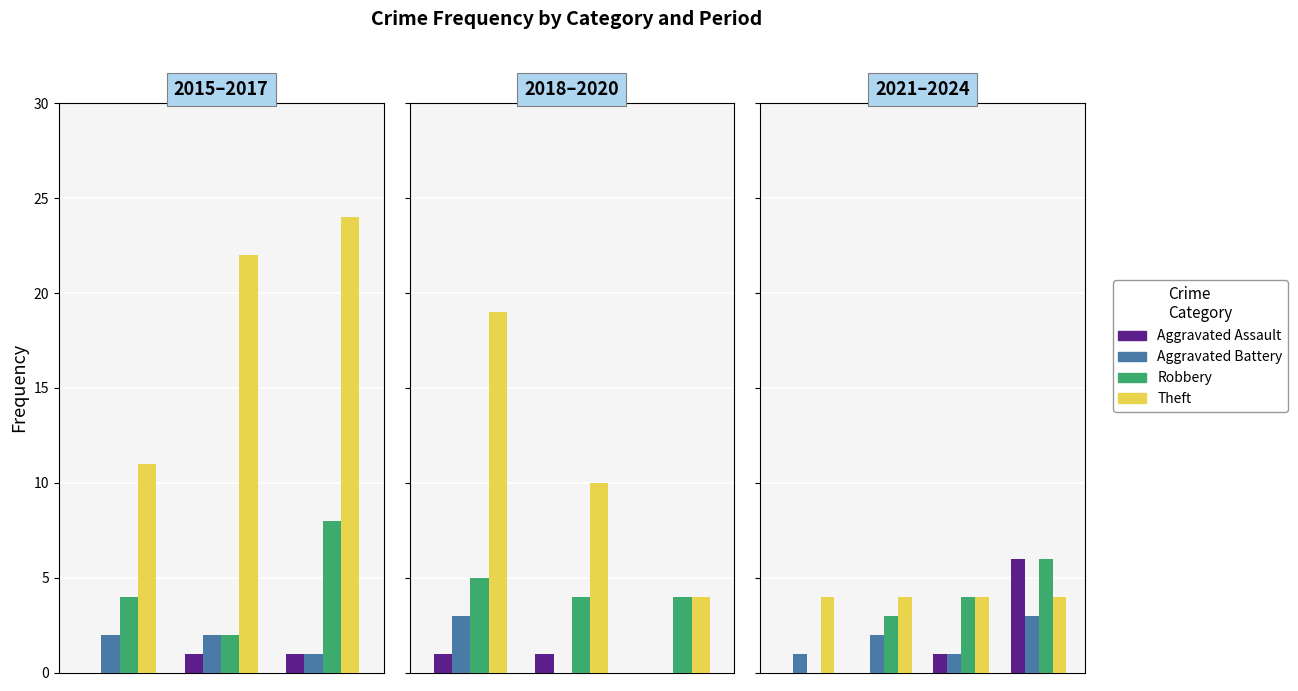

Which series has the largest total across all categories?

Theft